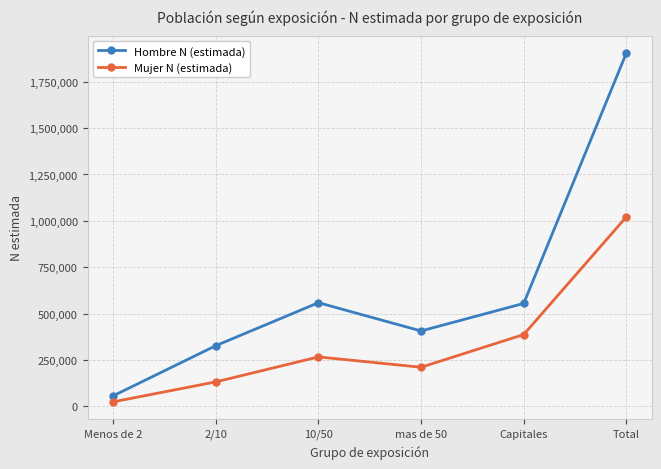

What is the value of the Hombre N (estimada) point at the 3rd from the left?

558895